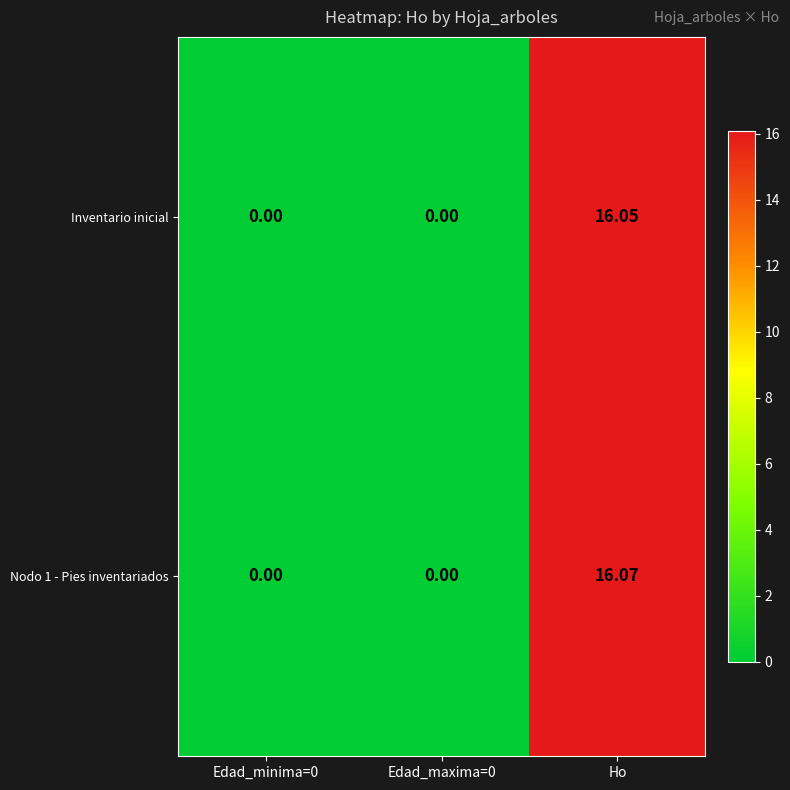

Which category has the highest value in the Nodo 1 - Pies inventariados series?

Ho